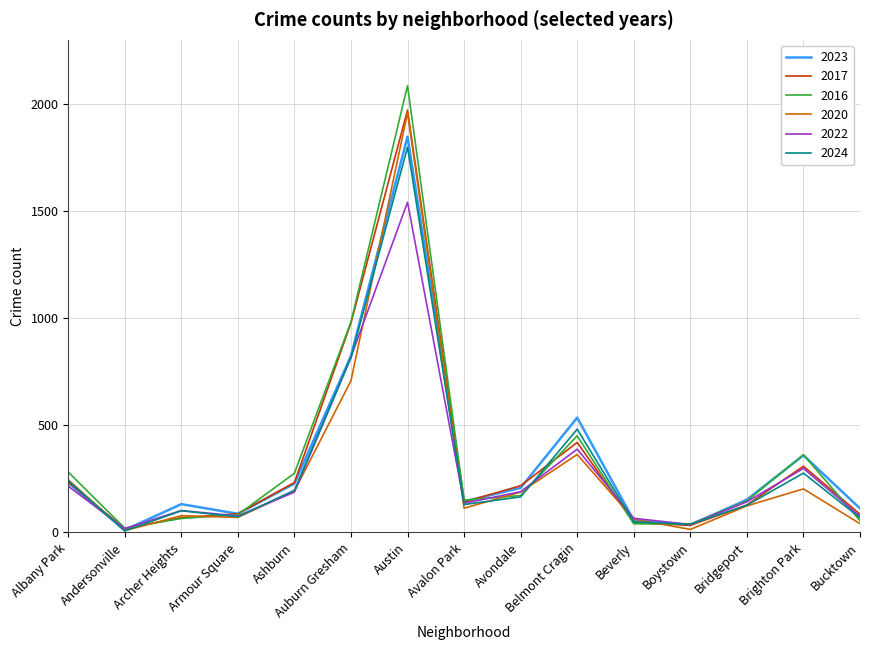

What is the sum of all 2022 values?

4297